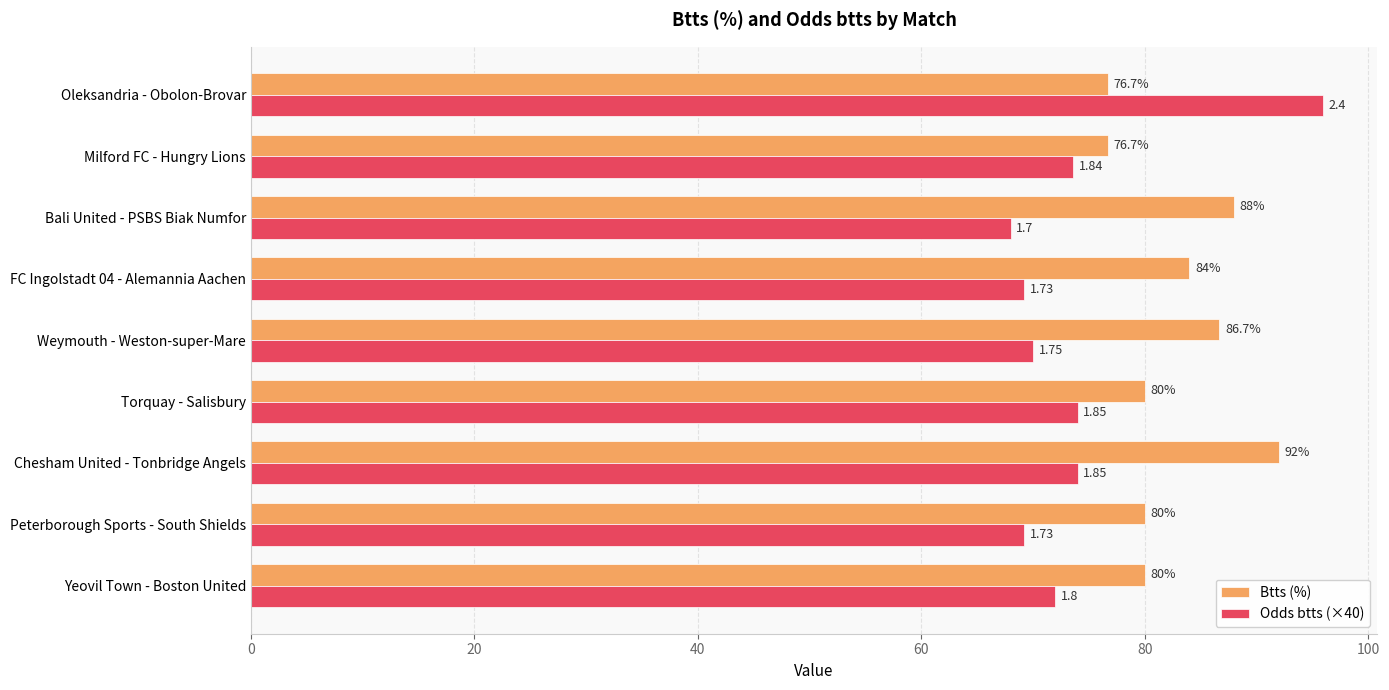

Count the number of data series in this chart.

2